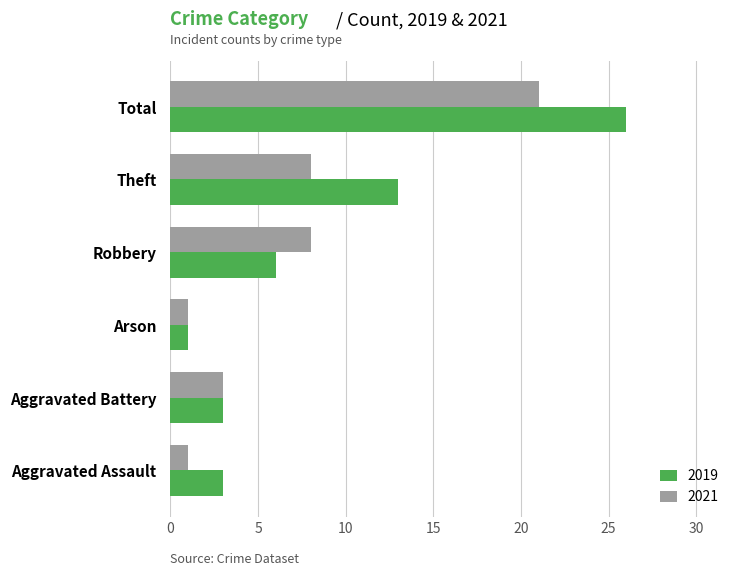

List the series in order of their peak value, highest first.

2019, 2021